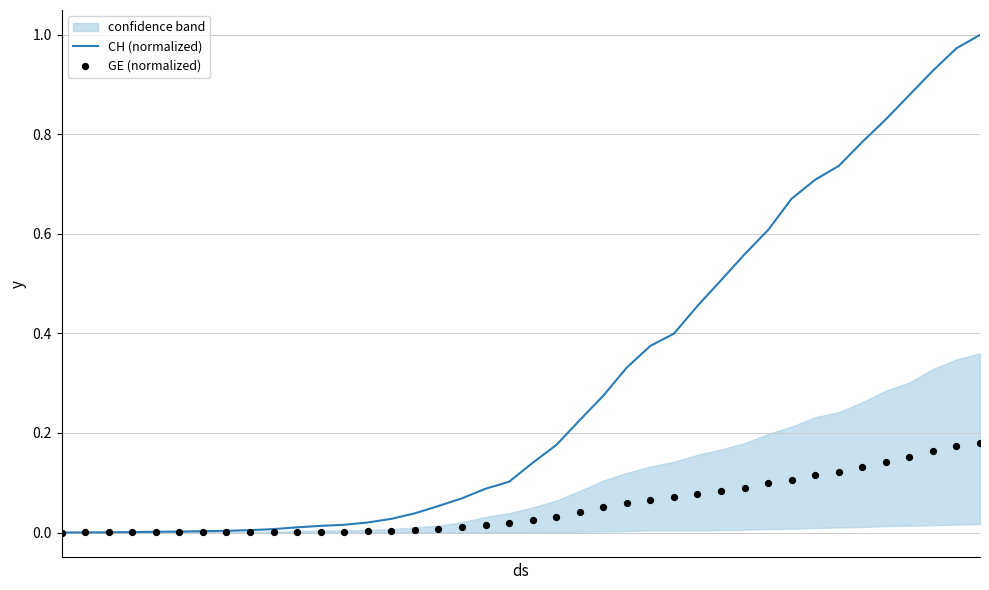

At how many categories does at least one series exceed 0?

39